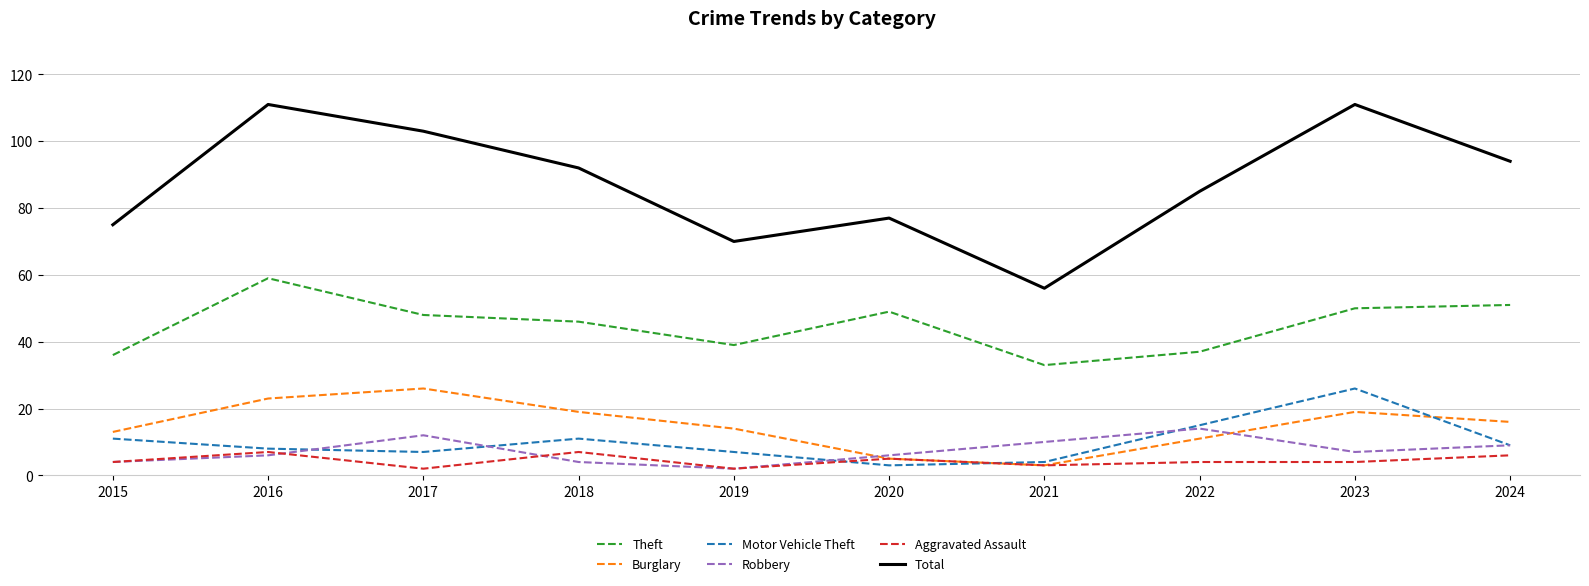

Reading right to left, extract all data points from this chart.

Theft: 2024=51	2023=50	2022=37	2021=33	2020=49	2019=39	2018=46	2017=48	2016=59	2015=36
Burglary: 2024=16	2023=19	2022=11	2021=3	2020=5	2019=14	2018=19	2017=26	2016=23	2015=13
Motor Vehicle Theft: 2024=9	2023=26	2022=15	2021=4	2020=3	2019=7	2018=11	2017=7	2016=8	2015=11
Robbery: 2024=9	2023=7	2022=14	2021=10	2020=6	2019=2	2018=4	2017=12	2016=6	2015=4
Aggravated Assault: 2024=6	2023=4	2022=4	2021=3	2020=5	2019=2	2018=7	2017=2	2016=7	2015=4
Total: 2024=94	2023=111	2022=85	2021=56	2020=77	2019=70	2018=92	2017=103	2016=111	2015=75